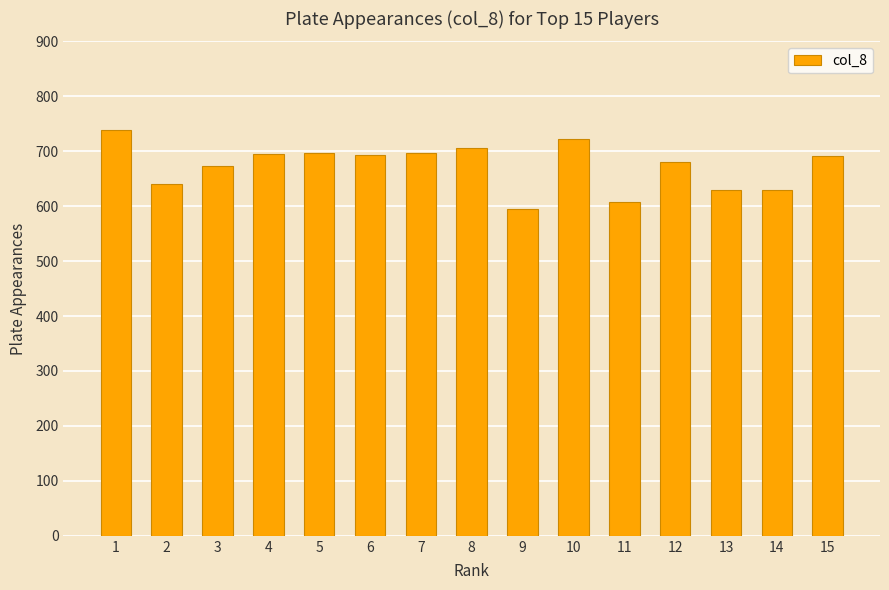

What is the greatest value displayed?

739